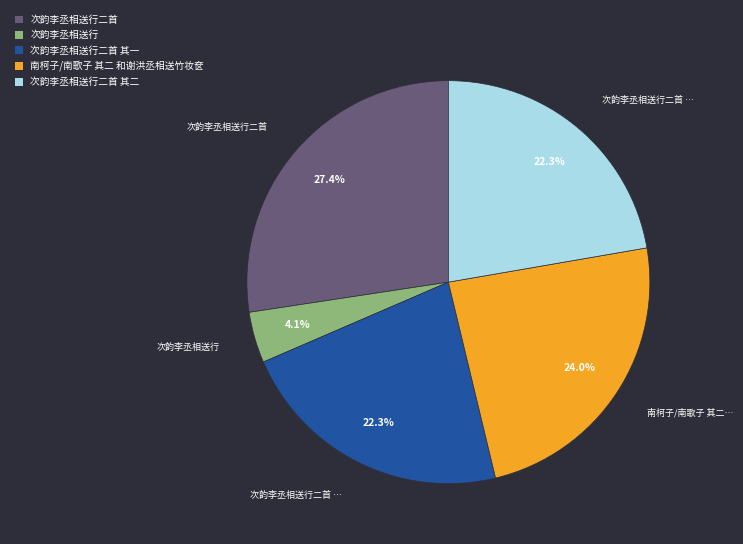

Does any single category account for the majority?

No